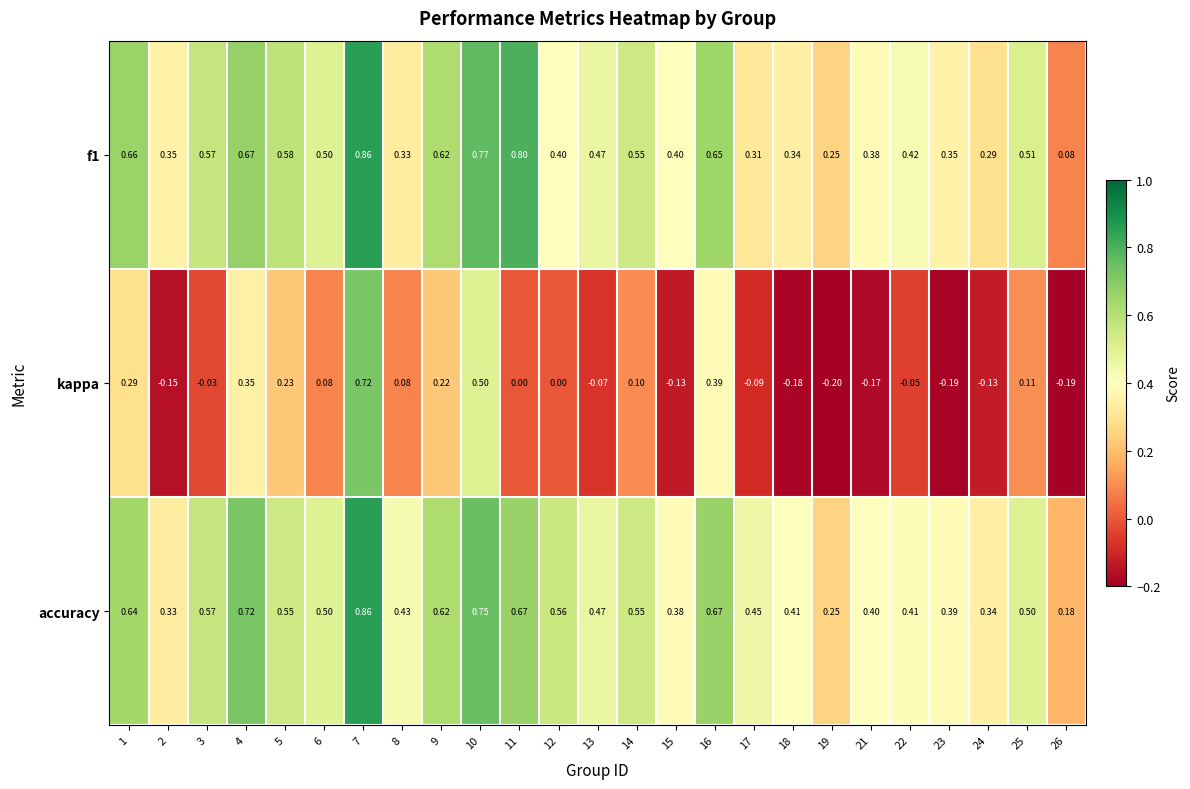

Is the value of kappa at 2 greater than the value of accuracy at 15?

No